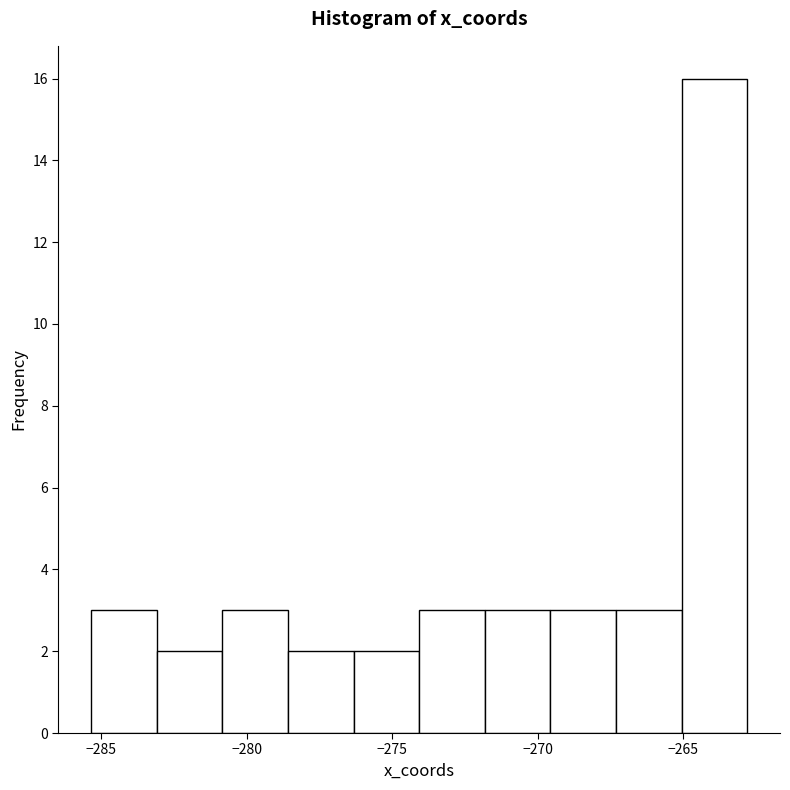

Which range on the x-axis has the tallest bar?

-265.0 to -263.0